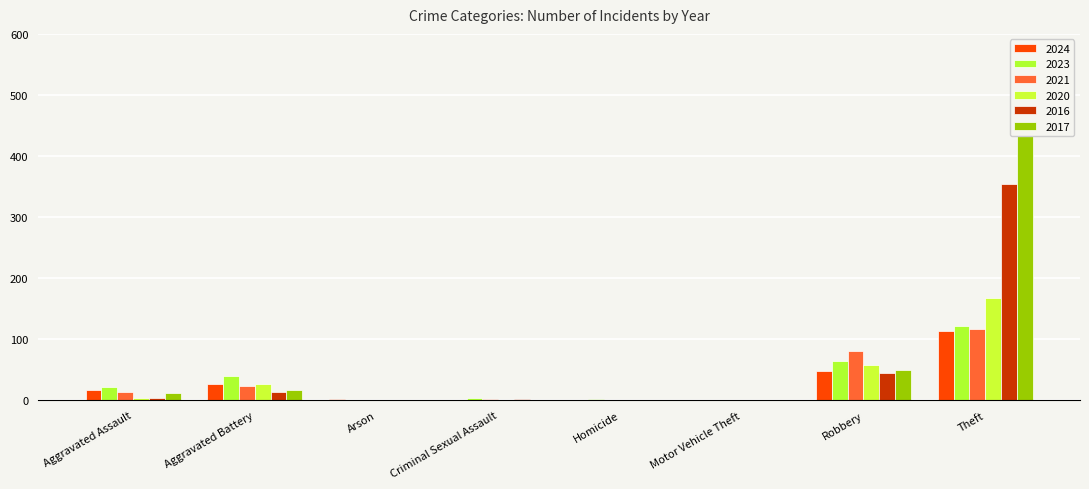

How many values in the 2017 series exceed 12?

3